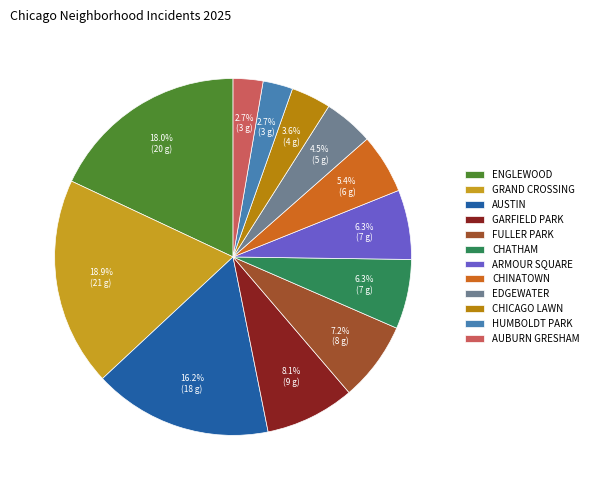

How many slices are in this pie chart?

12